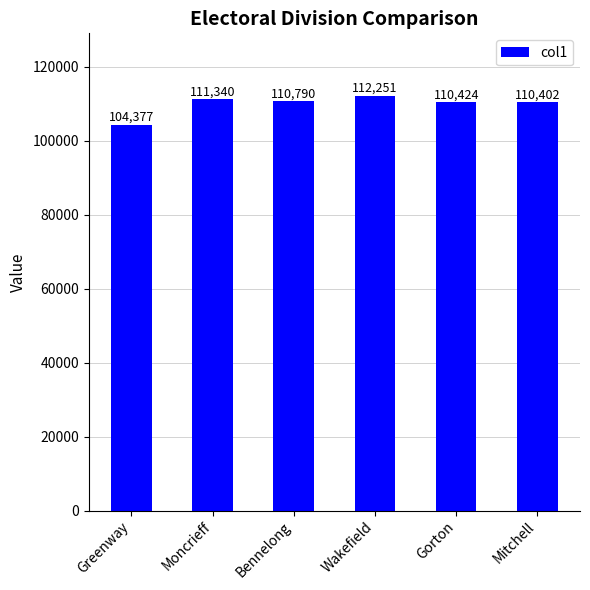

What is the sum of all values?

659584